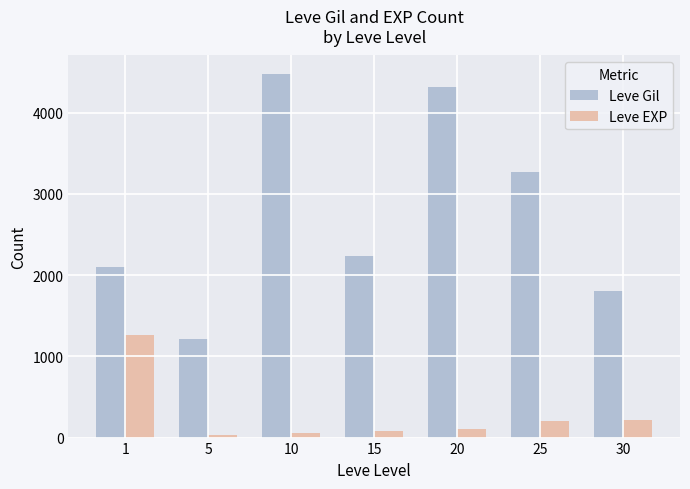

List the series in order of their peak value, lowest first.

Leve EXP, Leve Gil